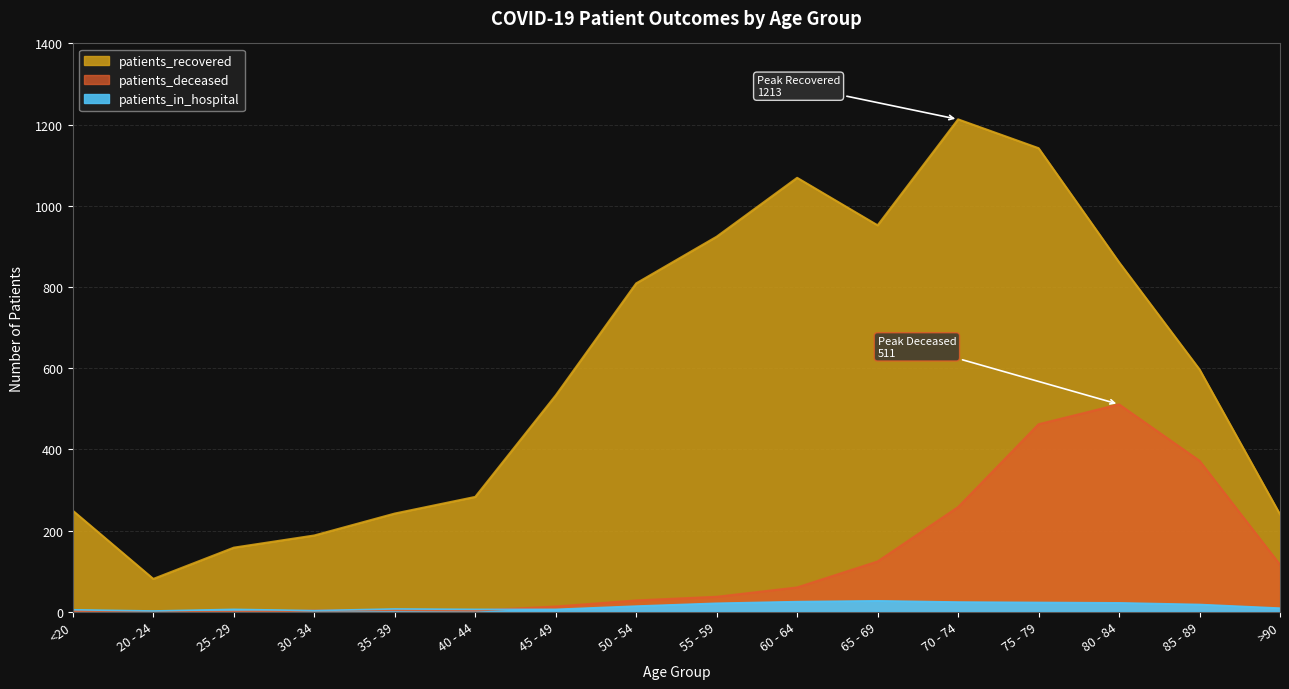

Rank the series at >90 from highest to lowest value.

patients_recovered, patients_deceased, patients_in_hospital